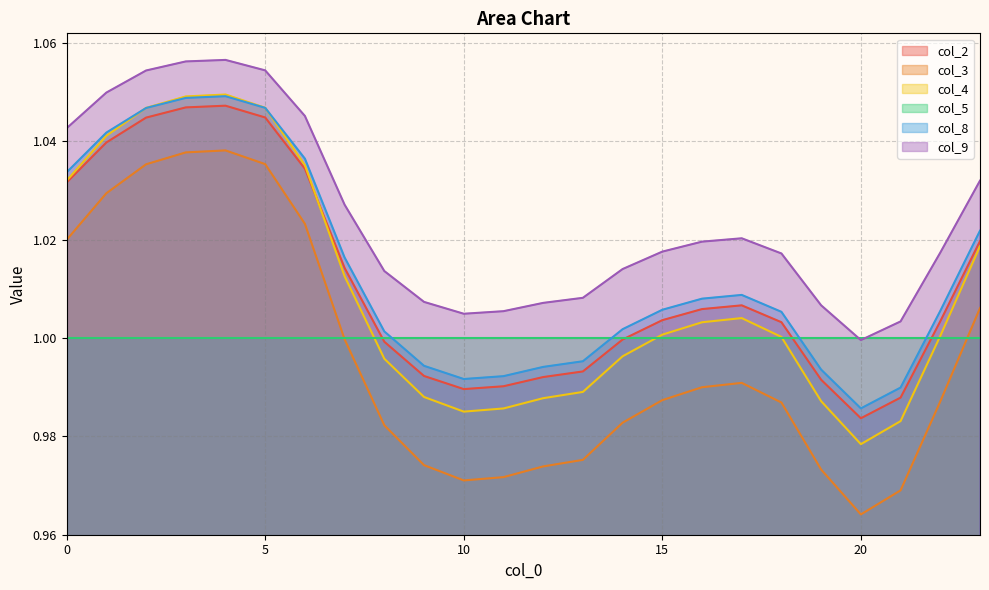

What is the sum of all col_9 values?

24.6